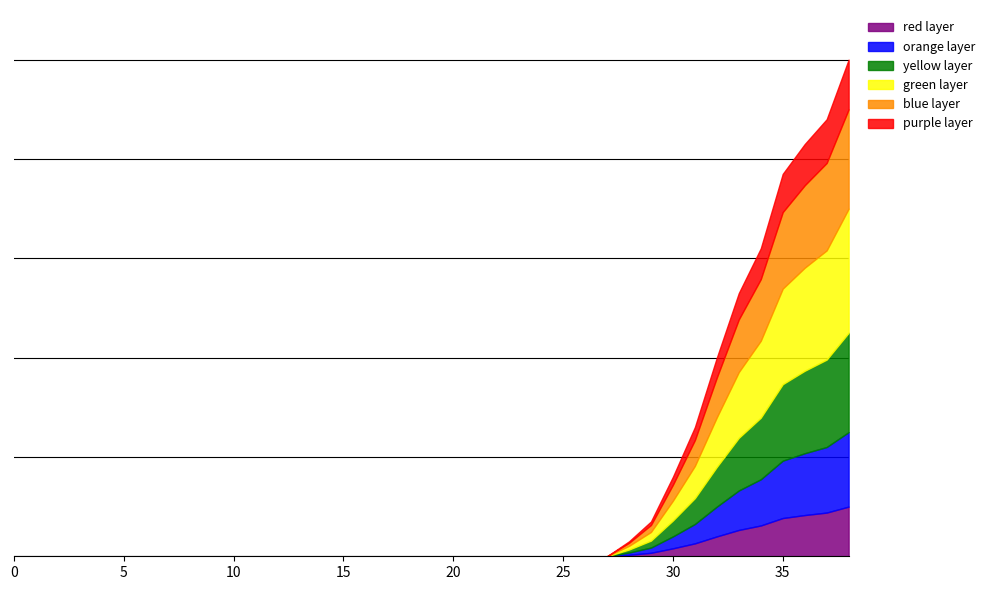

Which category has the highest value across all series?

38